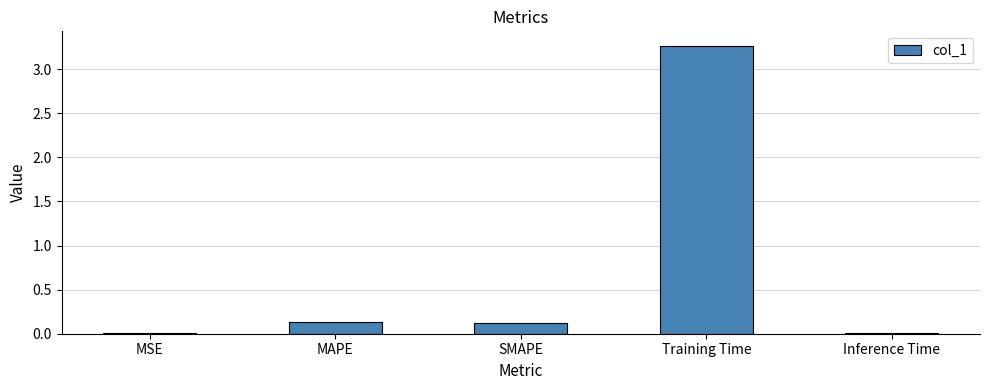

What is the average value?

0.7